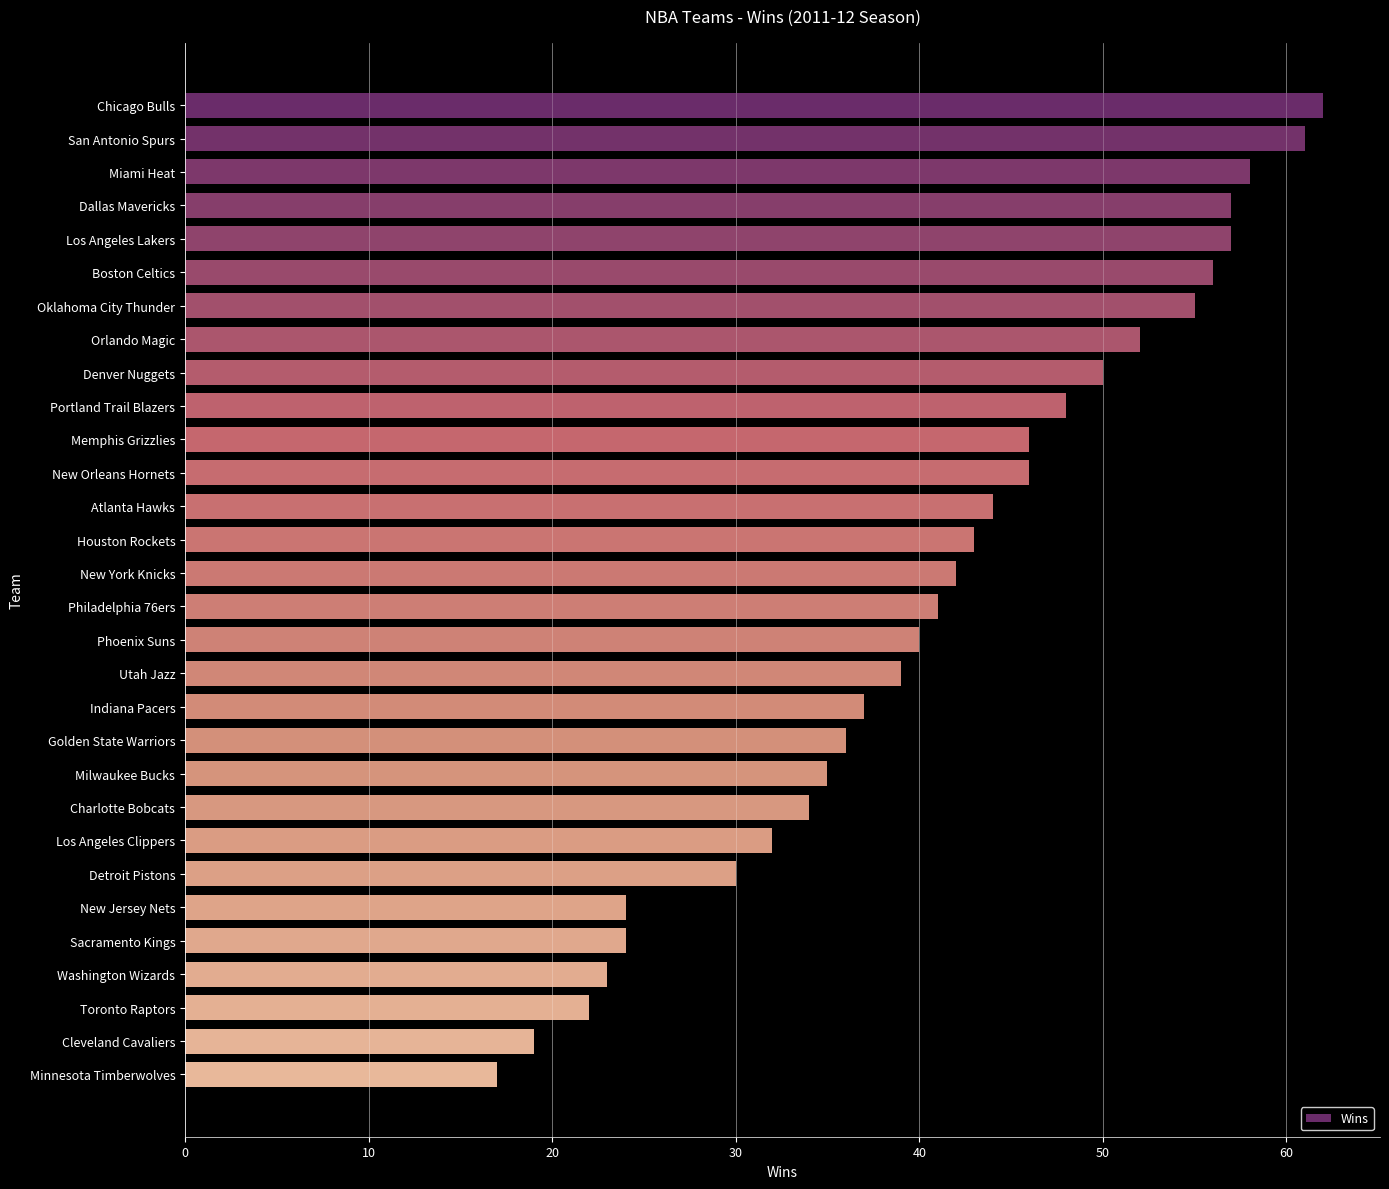

Reading bottom to top, list all the values displayed in this chart.

Minnesota Timberwolves=17	Cleveland Cavaliers=19	Toronto Raptors=22	Washington Wizards=23	Sacramento Kings=24	New Jersey Nets=24	Detroit Pistons=30	Los Angeles Clippers=32	Charlotte Bobcats=34	Milwaukee Bucks=35	Golden State Warriors=36	Indiana Pacers=37	Utah Jazz=39	Phoenix Suns=40	Philadelphia 76ers=41	New York Knicks=42	Houston Rockets=43	Atlanta Hawks=44	New Orleans Hornets=46	Memphis Grizzlies=46	Portland Trail Blazers=48	Denver Nuggets=50	Orlando Magic=52	Oklahoma City Thunder=55	Boston Celtics=56	Los Angeles Lakers=57	Dallas Mavericks=57	Miami Heat=58	San Antonio Spurs=61	Chicago Bulls=62